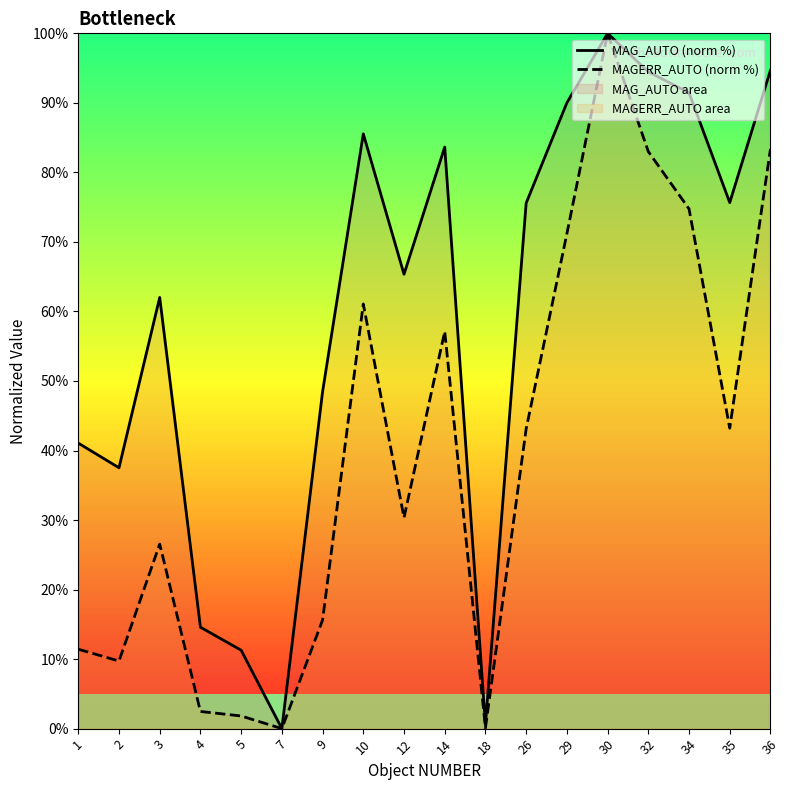

Which series has the largest range (max minus min)?

MAG_AUTO (norm %)